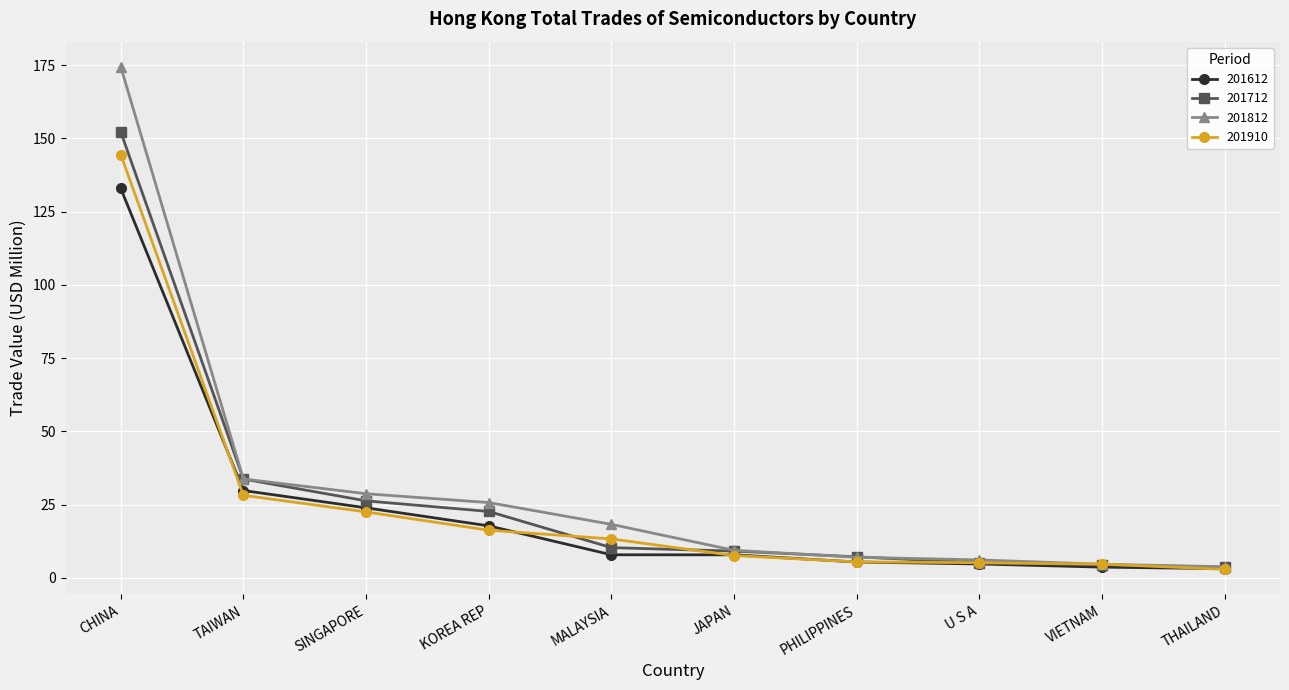

Which series has the largest range (max minus min)?

201812